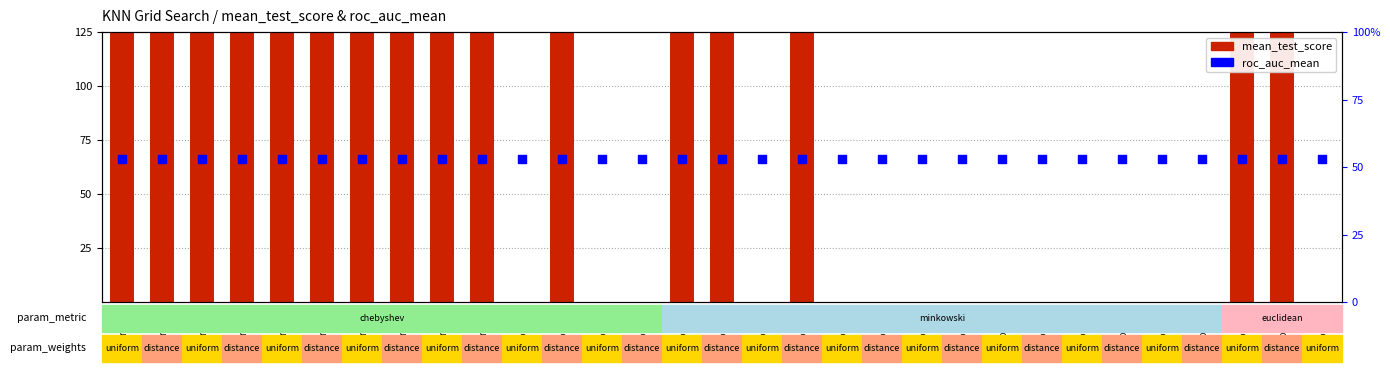

What is the total value across all series at row_9?

962.1